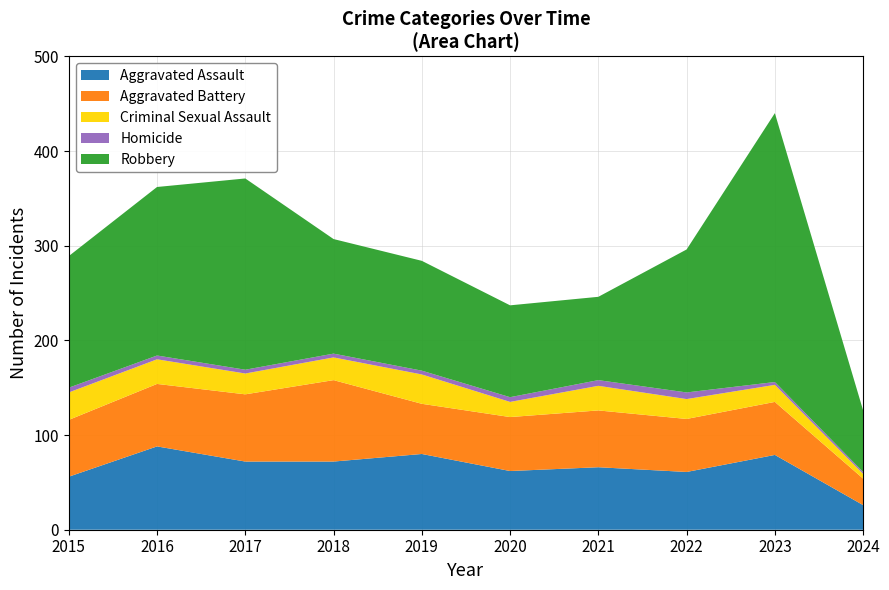

Reading left to right, transcribe all the data shown in this chart.

Aggravated Assault: 2015=56	2016=88	2017=72	2018=72	2019=80	2020=62	2021=66	2022=61	2023=79	2024=26
Aggravated Battery: 2015=60	2016=66	2017=71	2018=86	2019=53	2020=57	2021=60	2022=56	2023=56	2024=28
Criminal Sexual Assault: 2015=29	2016=26	2017=22	2018=24	2019=31	2020=16	2021=26	2022=21	2023=18	2024=5
Homicide: 2015=5	2016=4	2017=4	2018=4	2019=4	2020=5	2021=6	2022=7	2023=3	2024=2
Robbery: 2015=139	2016=178	2017=202	2018=121	2019=116	2020=97	2021=88	2022=151	2023=284	2024=65